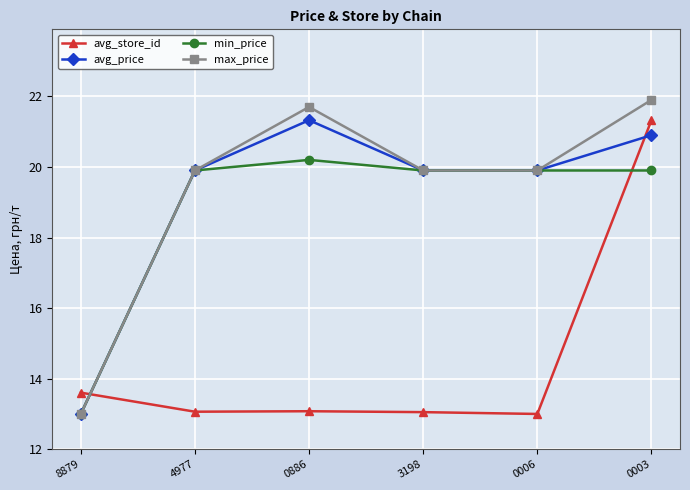

What is the label of the 2nd point from the right?

0006